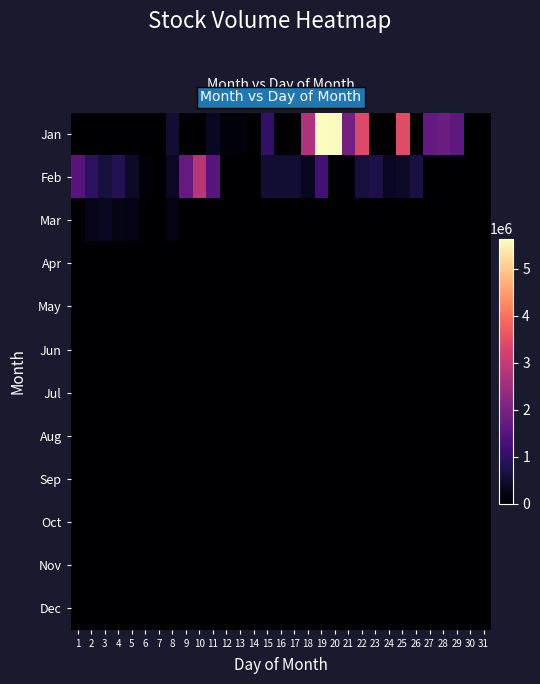

What is the spread (max minus min) of values at 24?

368266